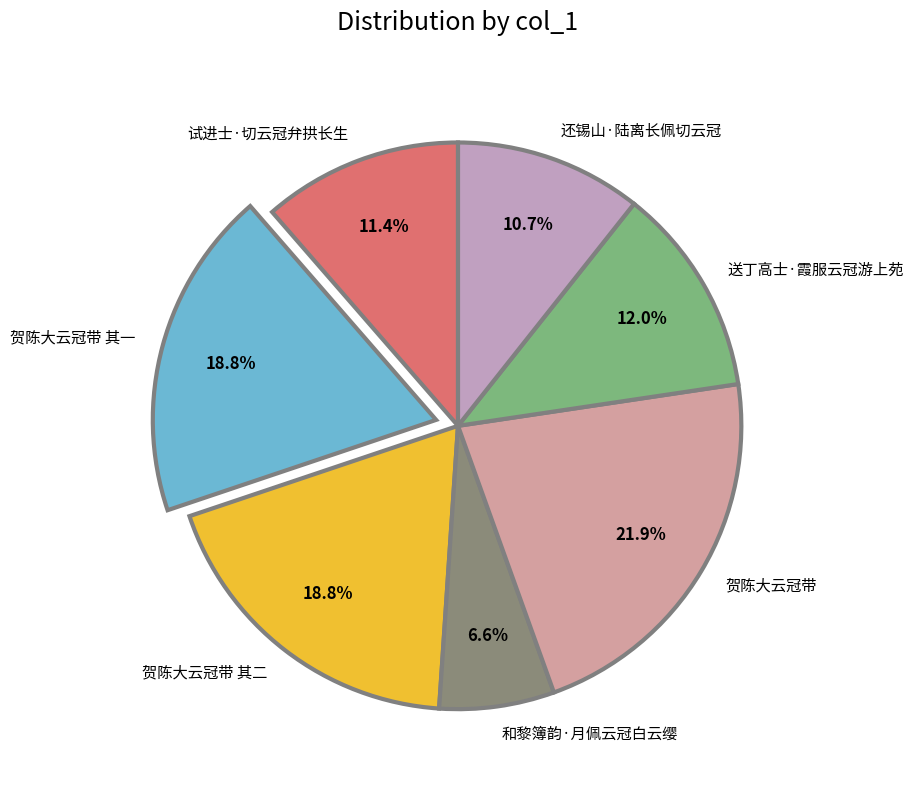

What percentage is NOT represented by 试进士·切云冠弁拱长生?

88.6%